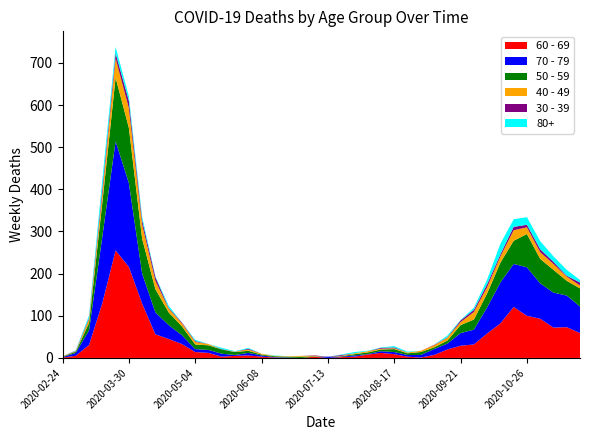

Reading left to right, list all the values displayed in this chart.

40 - 49: 2020-02-24=1	2020-03-02=1	2020-03-09=9	2020-03-16=21	2020-03-23=46	2020-03-30=47	2020-04-06=34	2020-04-13=20	2020-04-20=9	2020-04-27=7	2020-05-04=6	2020-05-11=3	2020-05-18=0	2020-05-25=1	2020-06-01=3	2020-06-08=2	2020-06-15=1	2020-06-22=1	2020-06-29=2	2020-07-06=1	2020-07-13=0	2020-07-20=1	2020-07-27=2	2020-08-03=3	2020-08-10=2	2020-08-17=2	2020-08-24=2	2020-08-31=3	2020-09-07=5	2020-09-14=7	2020-09-21=7	2020-09-28=18	2020-10-05=15	2020-10-12=15	2020-10-19=25	2020-10-26=16	2020-11-02=16	2020-11-09=14	2020-11-16=10	2020-11-23=7
50 - 59: 2020-02-24=1	2020-03-02=3	2020-03-09=17	2020-03-16=81	2020-03-23=151	2020-03-30=131	2020-04-06=83	2020-04-13=55	2020-04-20=30	2020-04-27=21	2020-05-04=11	2020-05-11=11	2020-05-18=10	2020-05-25=7	2020-06-01=5	2020-06-08=2	2020-06-15=2	2020-06-22=2	2020-06-29=3	2020-07-06=1	2020-07-13=0	2020-07-20=1	2020-07-27=3	2020-08-03=4	2020-08-10=4	2020-08-17=7	2020-08-24=4	2020-08-31=7	2020-09-07=4	2020-09-14=7	2020-09-21=19	2020-09-28=24	2020-10-05=33	2020-10-12=47	2020-10-19=55	2020-10-26=79	2020-11-02=58	2020-11-09=54	2020-11-16=35	2020-11-23=43
60 - 69: 2020-02-24=1	2020-03-02=5	2020-03-09=31	2020-03-16=130	2020-03-23=255	2020-03-30=216	2020-04-06=129	2020-04-13=56	2020-04-20=45	2020-04-27=33	2020-05-04=14	2020-05-11=12	2020-05-18=3	2020-05-25=5	2020-06-01=6	2020-06-08=3	2020-06-15=1	2020-06-22=0	2020-06-29=0	2020-07-06=3	2020-07-13=0	2020-07-20=2	2020-07-27=3	2020-08-03=8	2020-08-10=12	2020-08-17=9	2020-08-24=3	2020-08-31=1	2020-09-07=7	2020-09-14=20	2020-09-21=29	2020-09-28=32	2020-10-05=58	2020-10-12=82	2020-10-19=121	2020-10-26=100	2020-11-02=93	2020-11-09=72	2020-11-16=73	2020-11-23=59
70 - 79: 2020-02-24=1	2020-03-02=7	2020-03-09=35	2020-03-16=158	2020-03-23=259	2020-03-30=199	2020-04-06=71	2020-04-13=52	2020-04-20=33	2020-04-27=21	2020-05-04=7	2020-05-11=7	2020-05-18=7	2020-05-25=2	2020-06-01=6	2020-06-08=3	2020-06-15=1	2020-06-22=1	2020-06-29=0	2020-07-06=0	2020-07-13=3	2020-07-20=1	2020-07-27=3	2020-08-03=1	2020-08-10=4	2020-08-17=5	2020-08-24=4	2020-08-31=6	2020-09-07=14	2020-09-14=14	2020-09-21=30	2020-09-28=35	2020-10-05=62	2020-10-12=97	2020-10-19=102	2020-10-26=115	2020-11-02=84	2020-11-09=83	2020-11-16=75	2020-11-23=63
30 - 39: 2020-02-24=0	2020-03-02=1	2020-03-09=3	2020-03-16=12	2020-03-23=12	2020-03-30=17	2020-04-06=10	2020-04-13=9	2020-04-20=2	2020-04-27=2	2020-05-04=2	2020-05-11=0	2020-05-18=1	2020-05-25=0	2020-06-01=2	2020-06-08=0	2020-06-15=0	2020-06-22=0	2020-06-29=0	2020-07-06=1	2020-07-13=0	2020-07-20=2	2020-07-27=0	2020-08-03=0	2020-08-10=2	2020-08-17=2	2020-08-24=0	2020-08-31=0	2020-09-07=1	2020-09-14=1	2020-09-21=4	2020-09-28=5	2020-10-05=7	2020-10-12=5	2020-10-19=8	2020-10-26=6	2020-11-02=7	2020-11-09=5	2020-11-16=2	2020-11-23=7
80+: 2020-02-24=0	2020-03-02=1	2020-03-09=6	2020-03-16=21	2020-03-23=15	2020-03-30=11	2020-04-06=8	2020-04-13=2	2020-04-20=5	2020-04-27=0	2020-05-04=3	2020-05-11=0	2020-05-18=3	2020-05-25=1	2020-06-01=2	2020-06-08=0	2020-06-15=1	2020-06-22=0	2020-06-29=0	2020-07-06=0	2020-07-13=0	2020-07-20=1	2020-07-27=3	2020-08-03=1	2020-08-10=1	2020-08-17=3	2020-08-24=2	2020-08-31=0	2020-09-07=0	2020-09-14=4	2020-09-21=1	2020-09-28=5	2020-10-05=11	2020-10-12=25	2020-10-19=18	2020-10-26=18	2020-11-02=19	2020-11-09=13	2020-11-16=14	2020-11-23=6